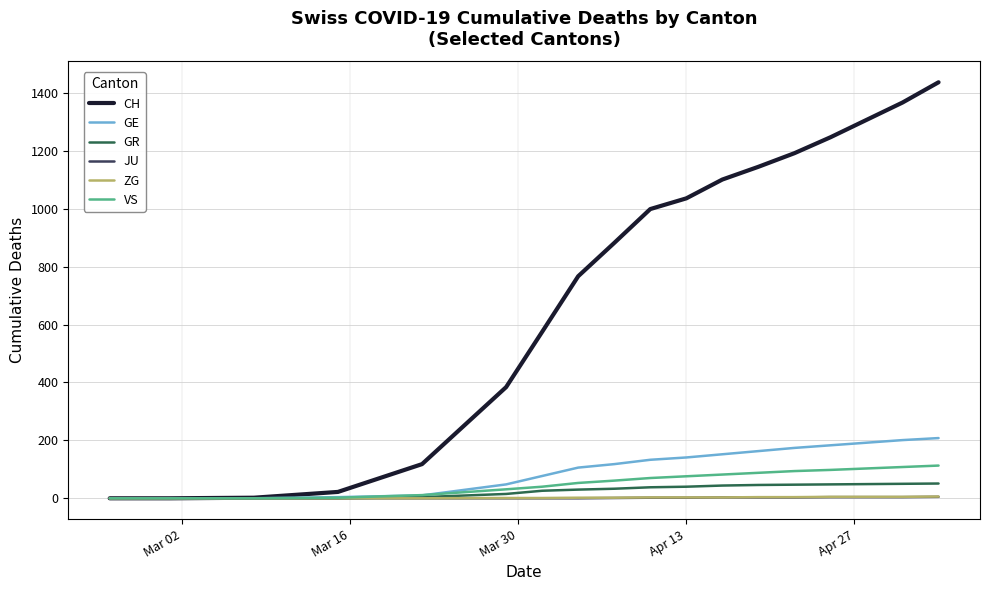

What is the average value of the JU series?

2